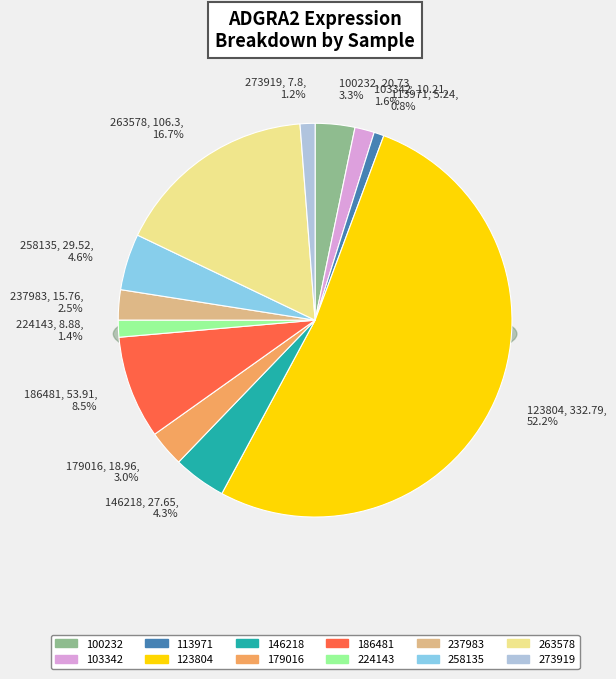

What percentage is the 224143 slice, to the nearest percent?

1%